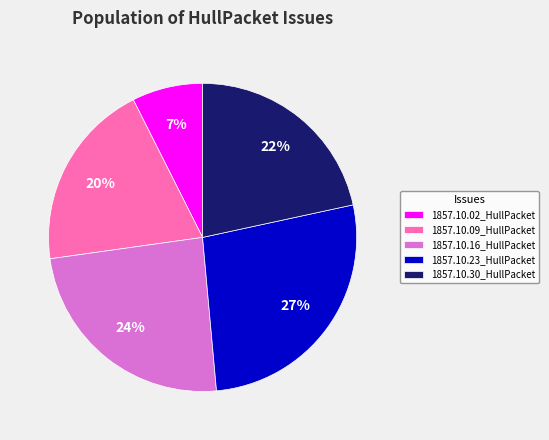

Is there a majority slice in this chart?

No